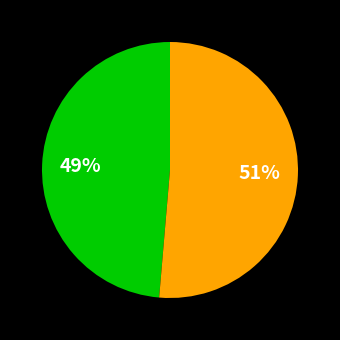

To the nearest percent, what is the average slice percentage?

50%